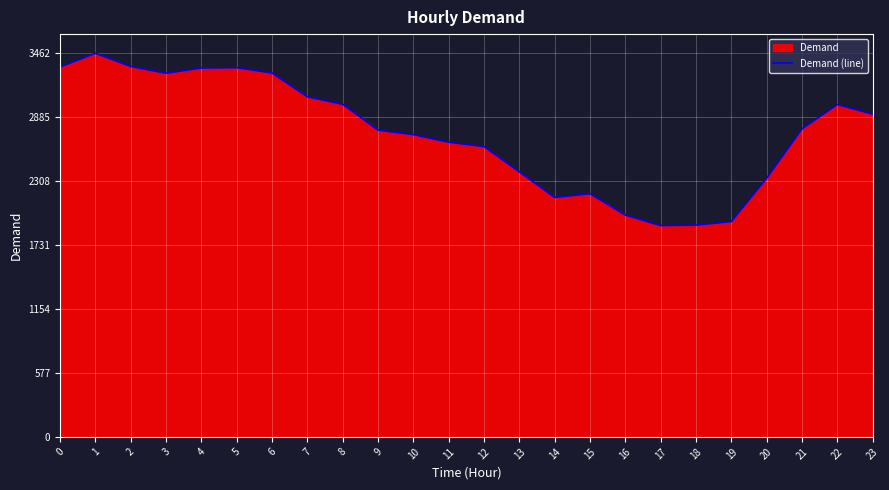

Is it true that the value at 11 is 2659?

True